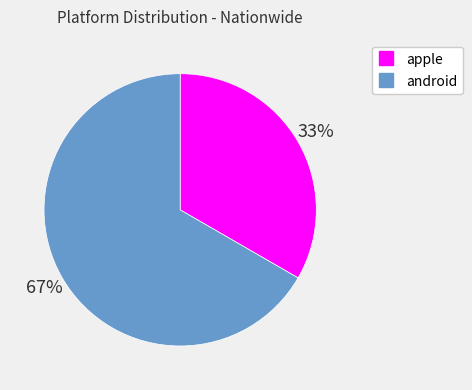

Between android and apple, which is larger?

android